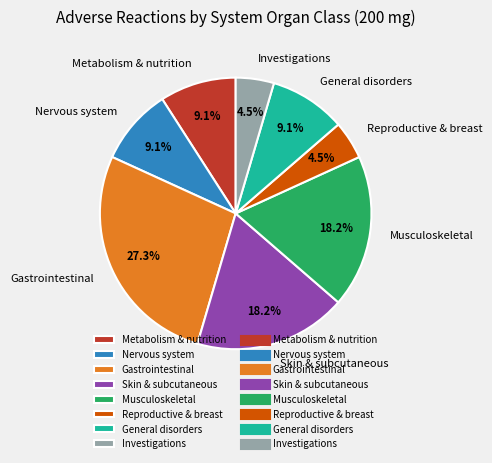

Combined, do Reproductive & breast and General disorders account for over 50%?

No